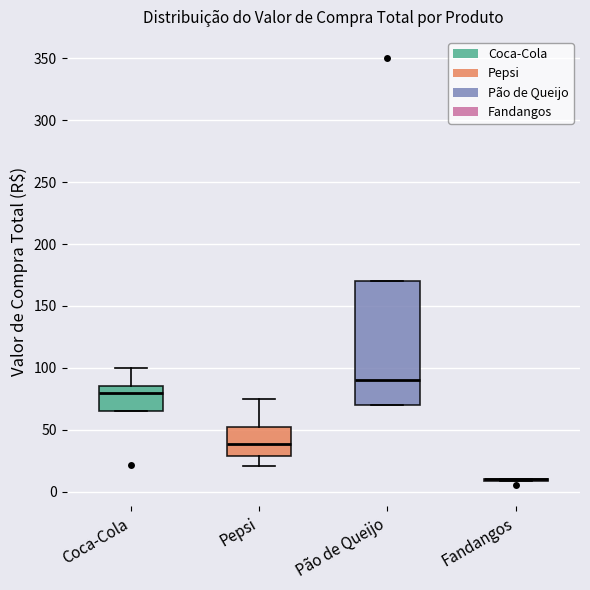

Reading left to right, transcribe this box plot: for each box, give where its median line is, the range the box spans, and where its two whiskers end, as read against the y-axis. The values are not printed on the chart, so give them approximately, as read against the axis.

Coca-Cola: median 80, box 65 to 85, whiskers 65 to 100
Pepsi: median 40, box 30 to 55, whiskers 20 to 75
Pão de Queijo: median 90, box 70 to 170, whiskers 70 to 170
Fandangos: box collapsed to a line at 10, whiskers 10 to 10